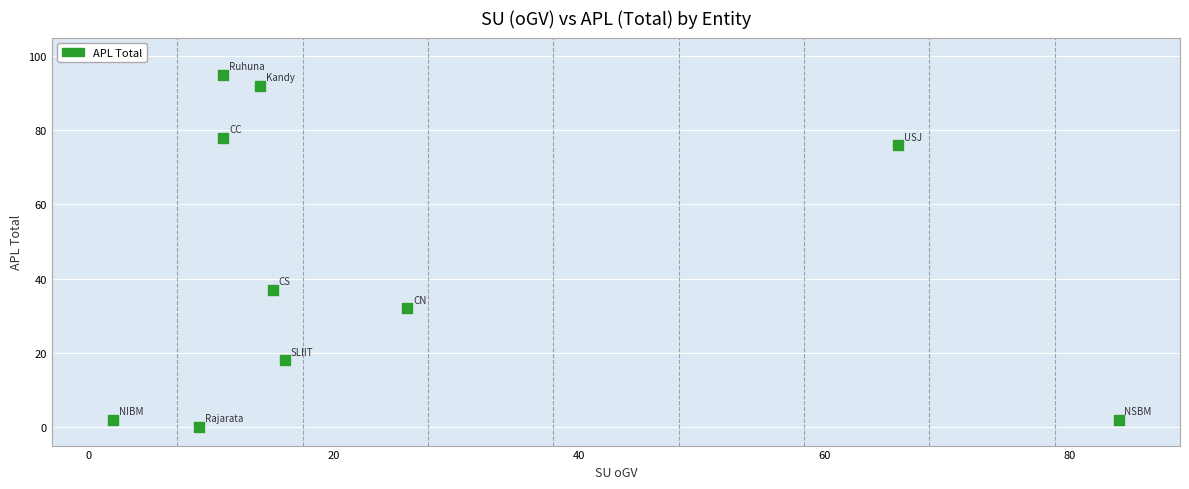

What Y value in the scatter plot is closest to 47?

37